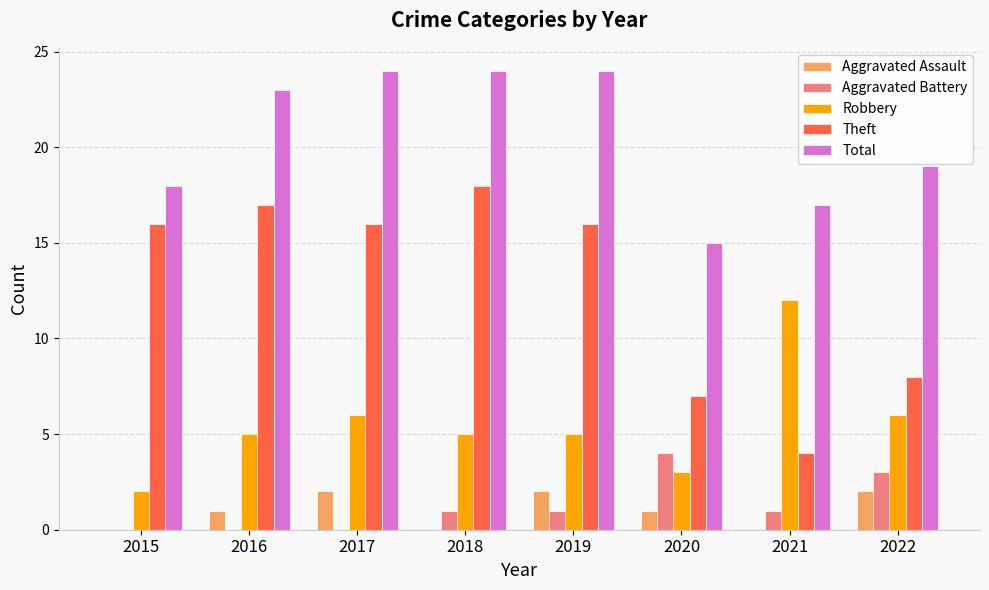

What are all the series names shown in the legend?

Aggravated Assault, Aggravated Battery, Robbery, Theft, Total